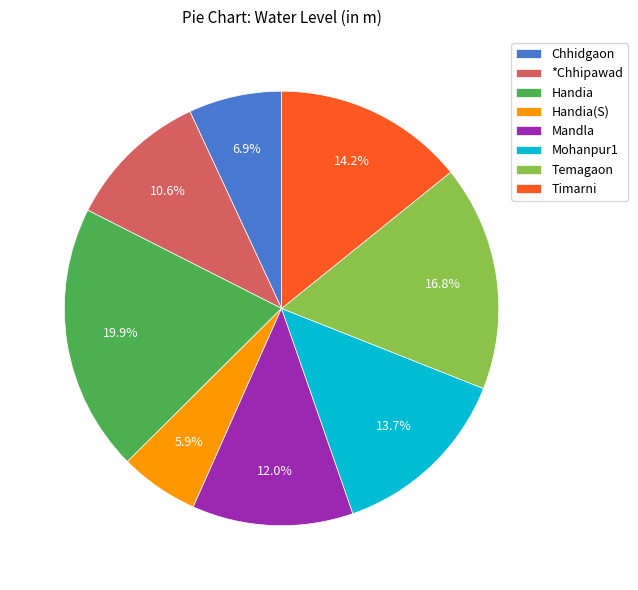

To the nearest percent, what portion does Handia(S) represent?

6%